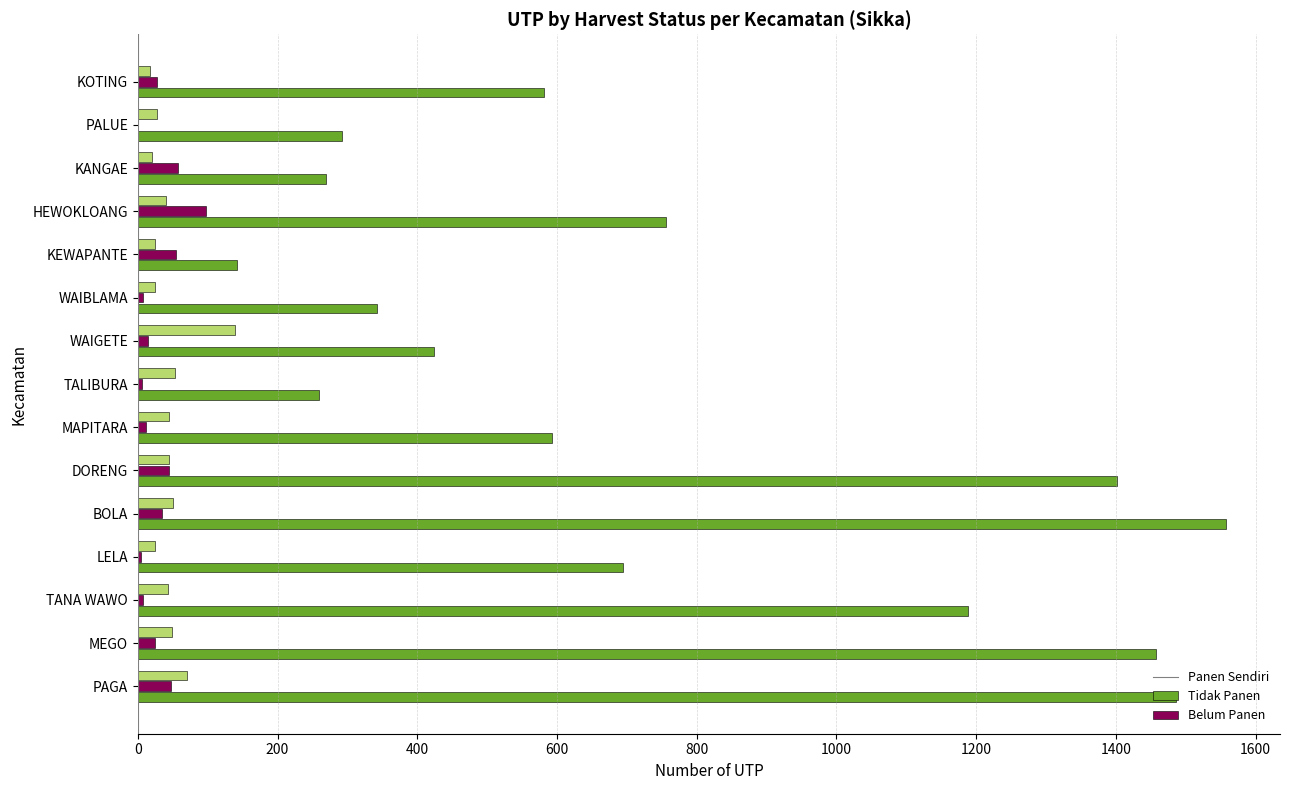

What is the total value across all series at DORENG?

1489